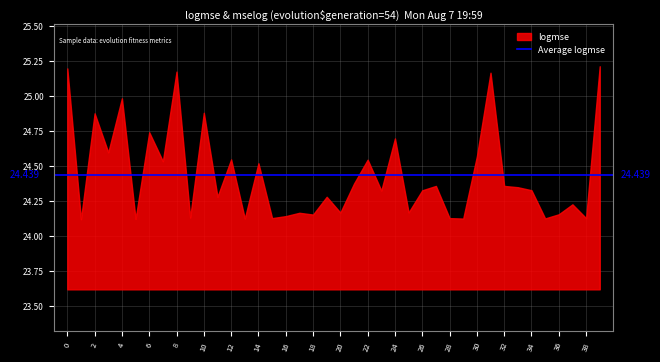

The value of mselog at 1 is 2.8. True or false?

False